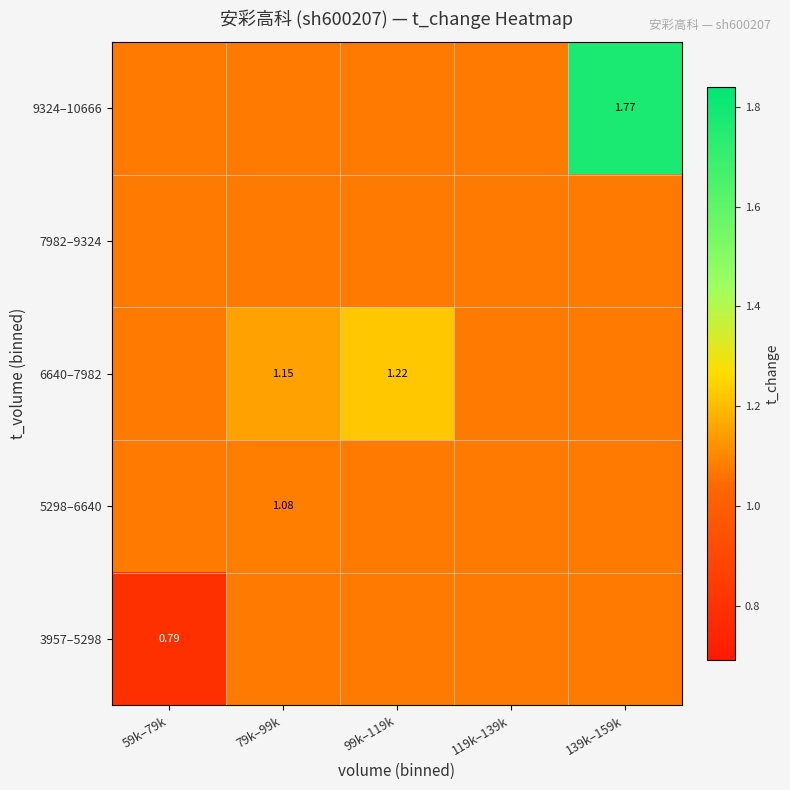

How many 5298–6640 values are between 1 and 2?

5